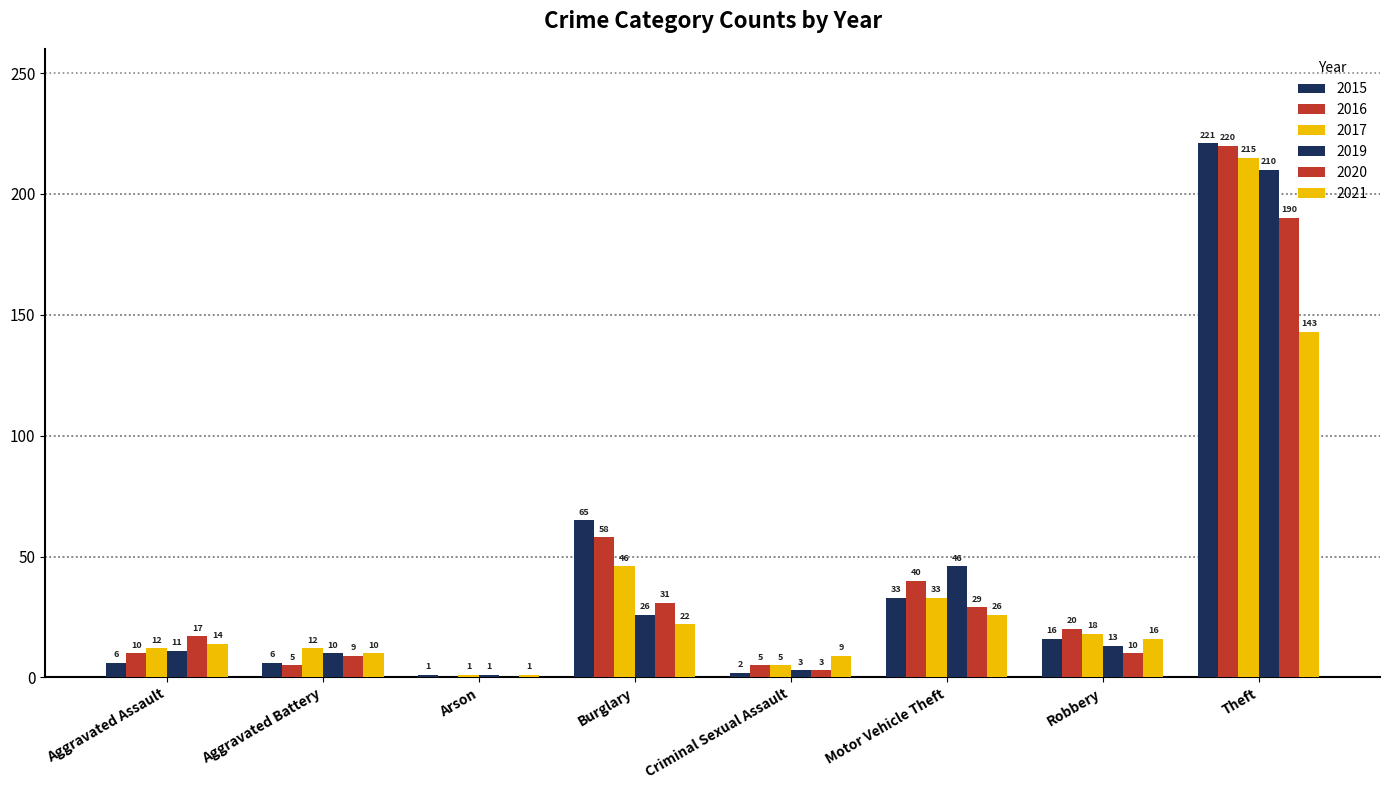

How many values in 2020 are above zero?

7